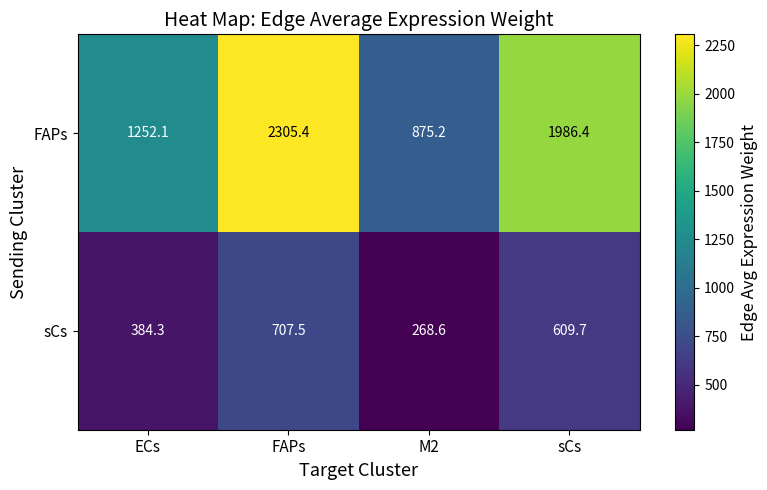

What is the difference between the highest and lowest values at FAPs?

1597.9